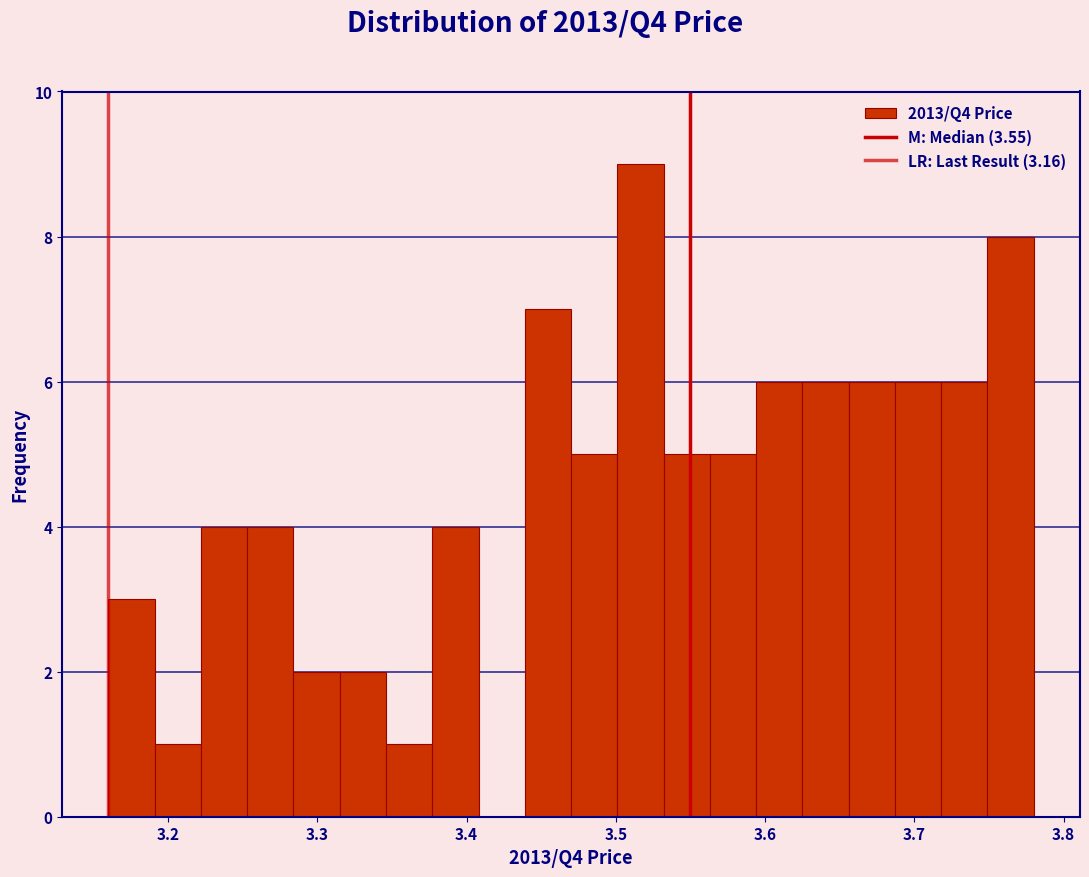

Around what value on the x-axis is the tallest bar? Give the approximate position of its centre, as read against the axis.

3.52